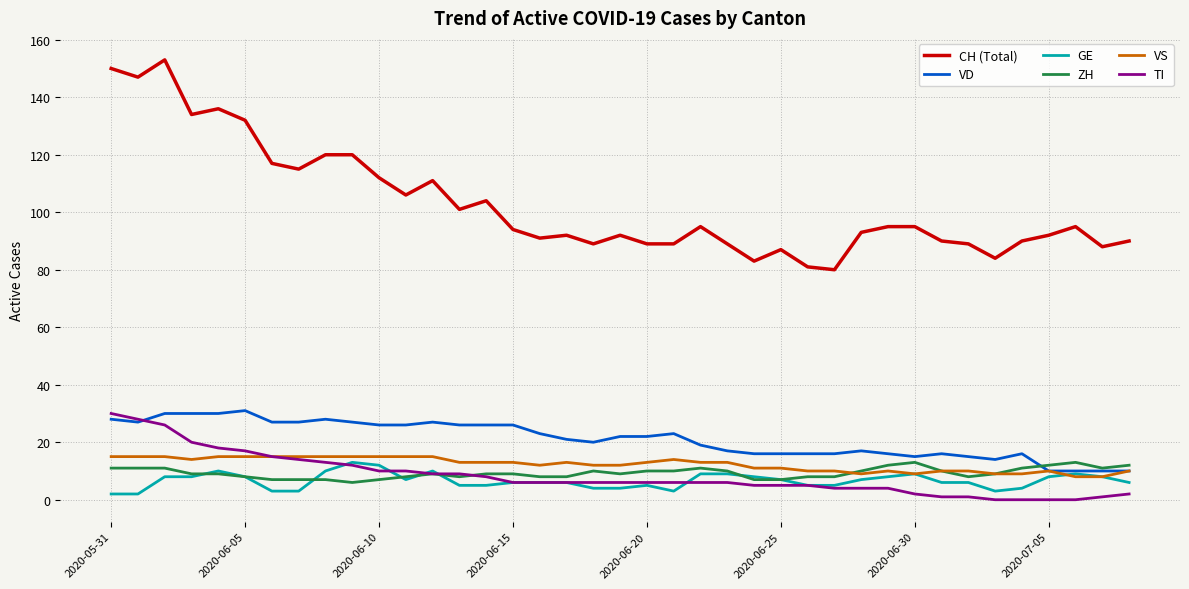

True or false: CH (Total) and VS intersect in this chart.

False